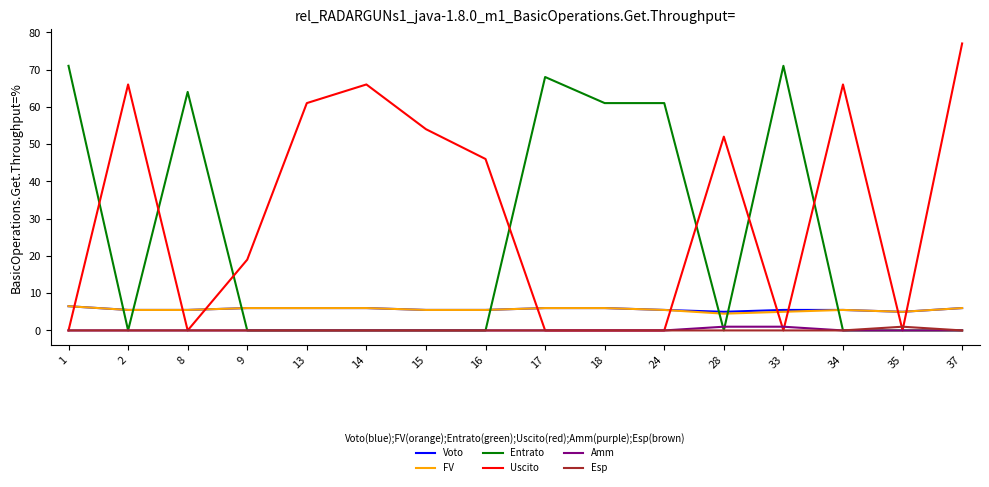

What is the difference between the highest and lowest values at 17?

68.0